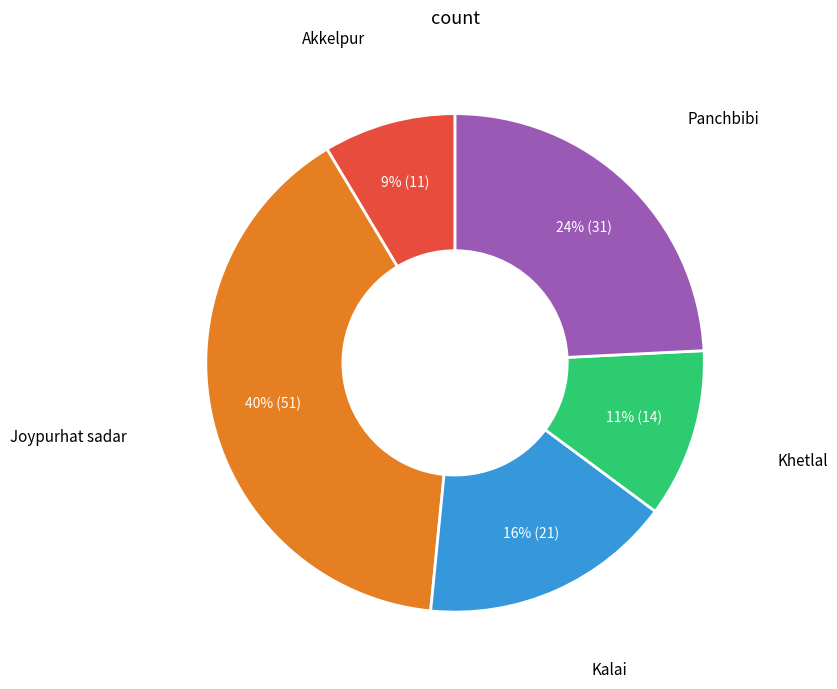

How many slices are in this pie chart?

5